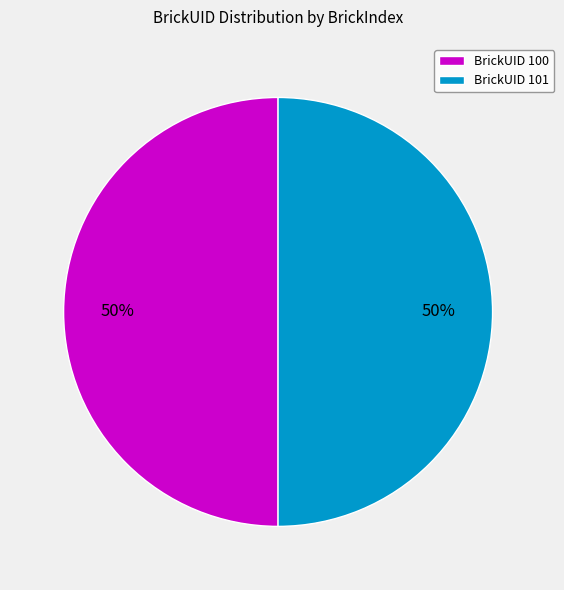

Do BrickUID 101 and BrickUID 100 together represent more than half of the pie?

Yes